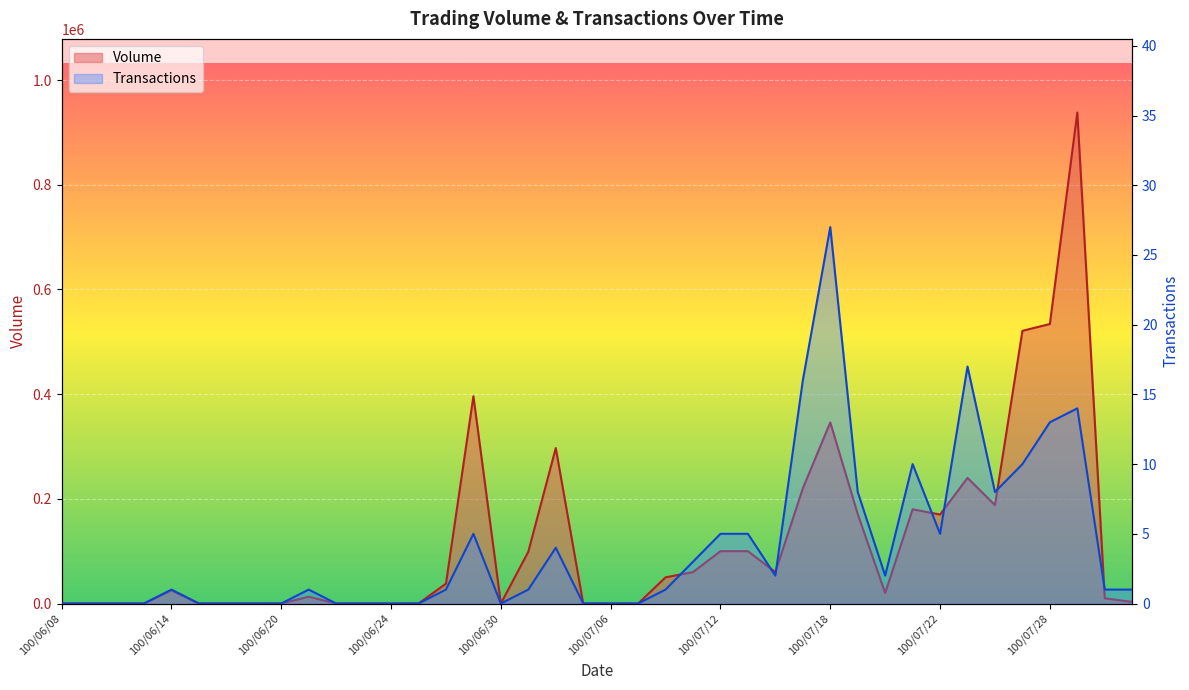

What is the maximum value for Volume?

938000